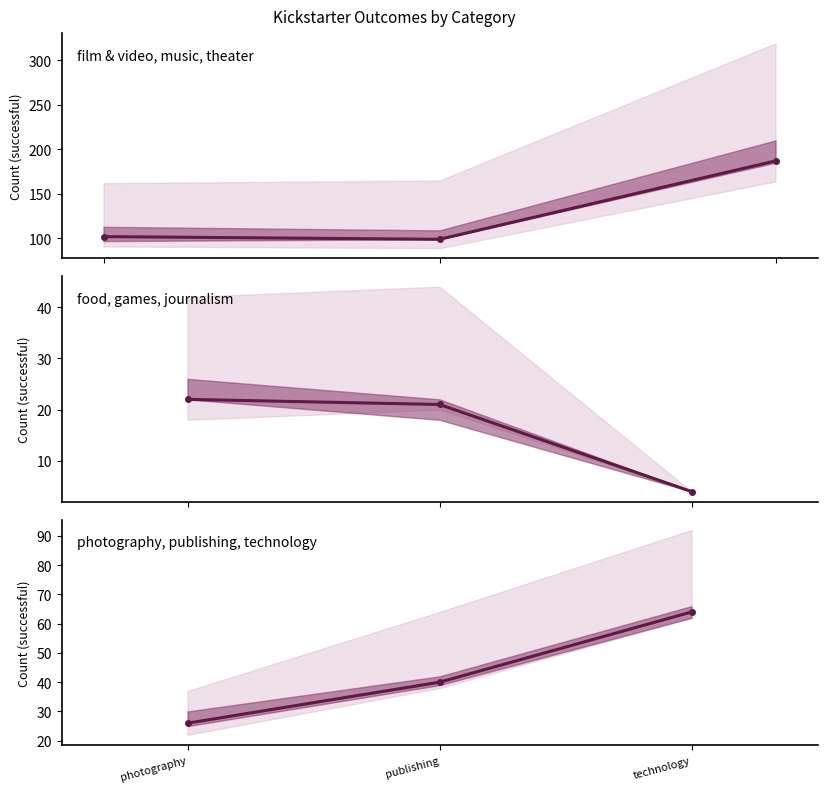

Is it true that the value at technology is 64?

True